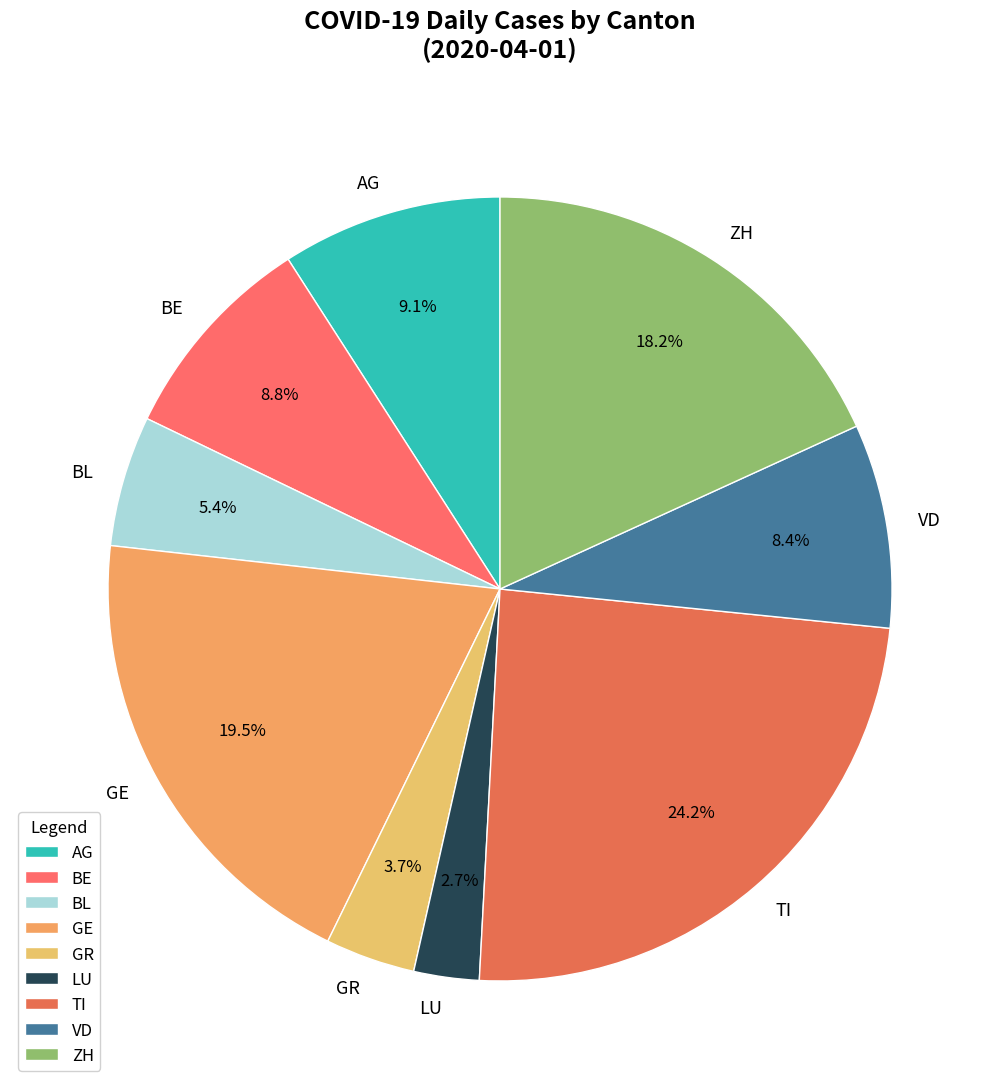

Does BL represent more than half of the total?

No